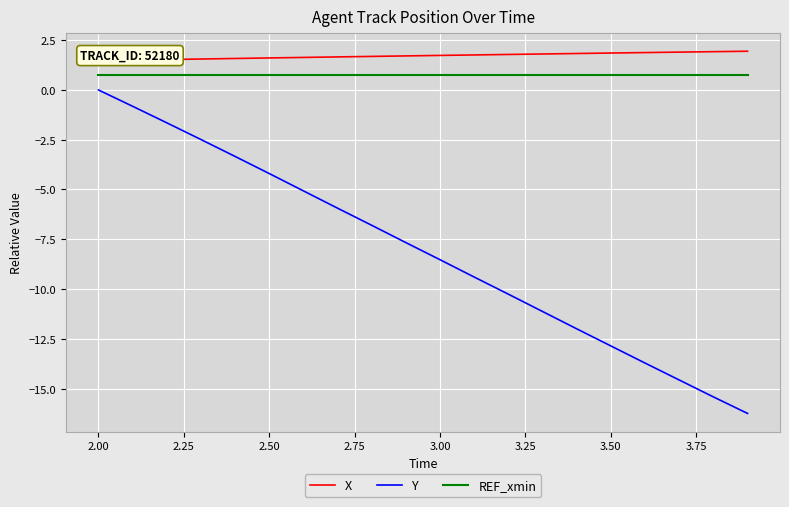

True or false: REF_xmin and Y intersect in this chart.

False